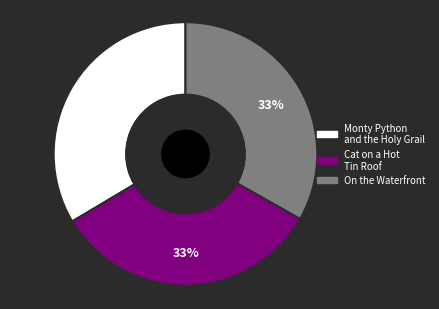

To the nearest percent, what is the average slice percentage?

33%